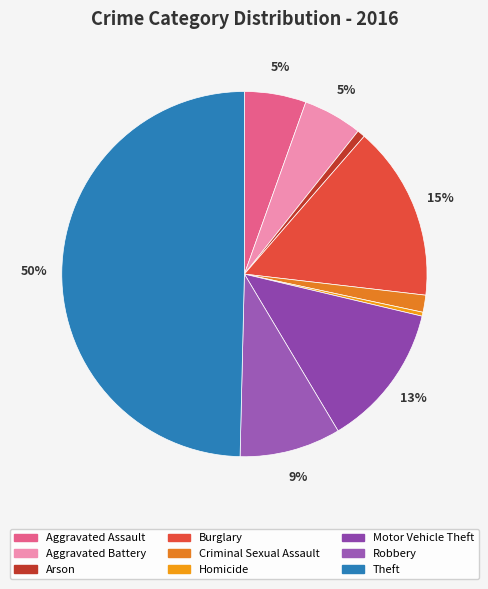

How many segments does this pie chart have?

9